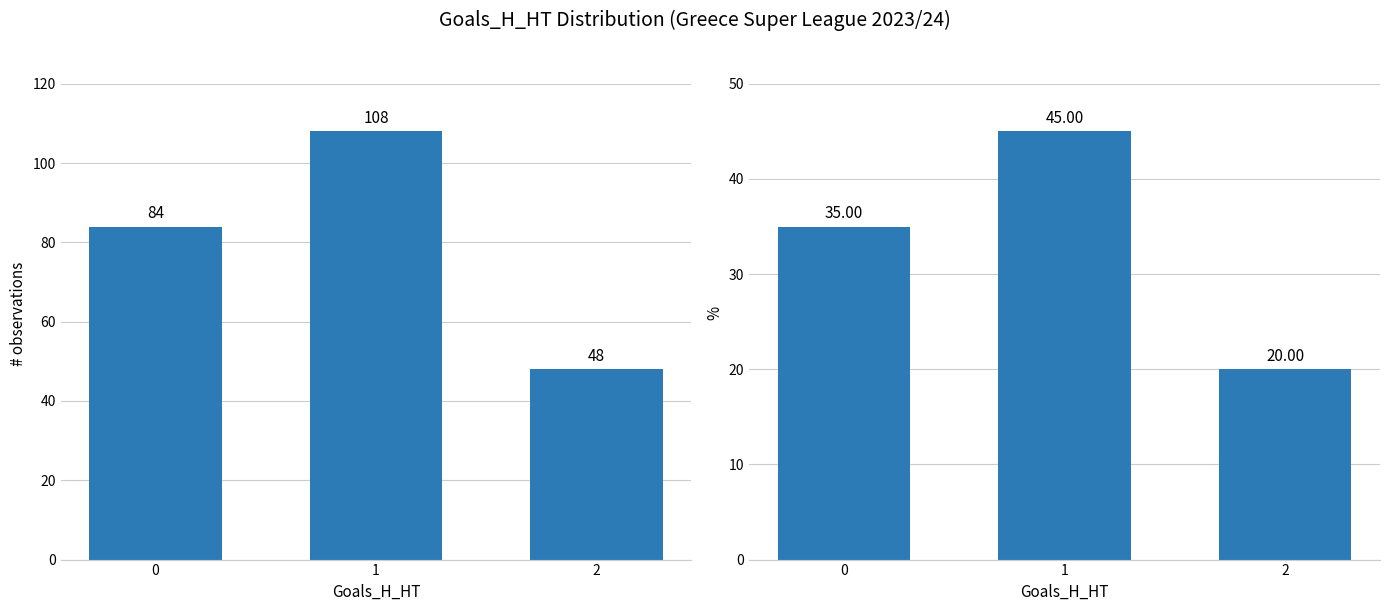

What is the difference between the second highest and minimum values?

15